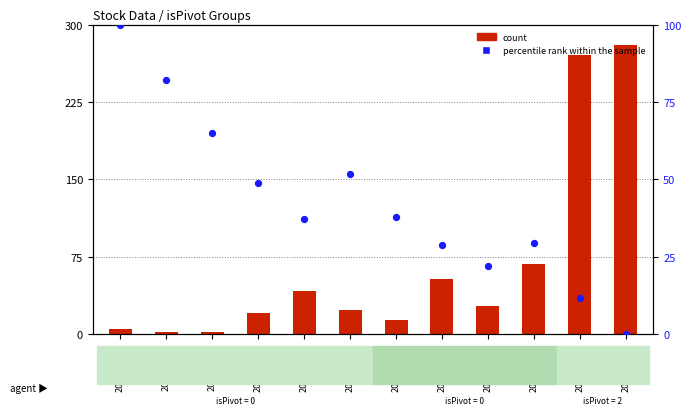

At how many categories does at least one series exceed 196?

2